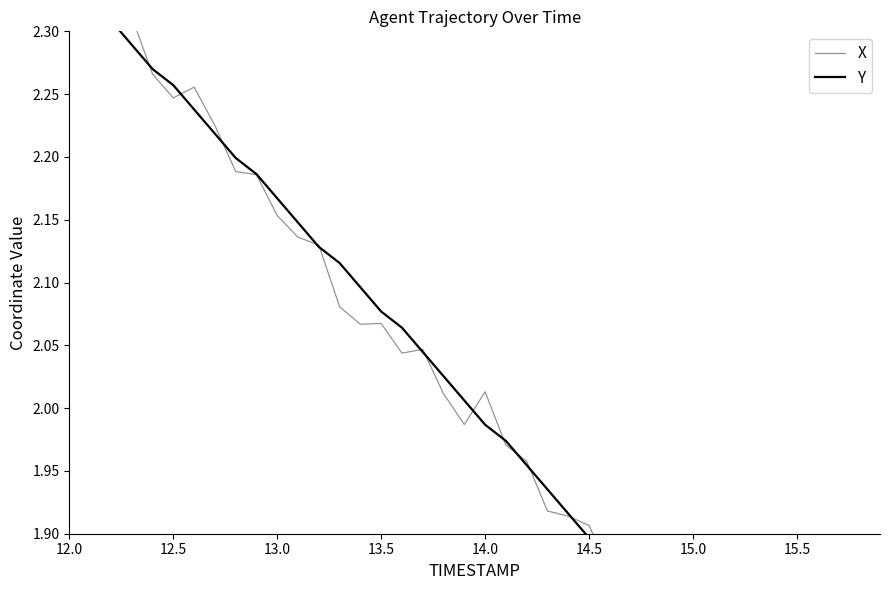

Which series has the largest total across all categories?

Y